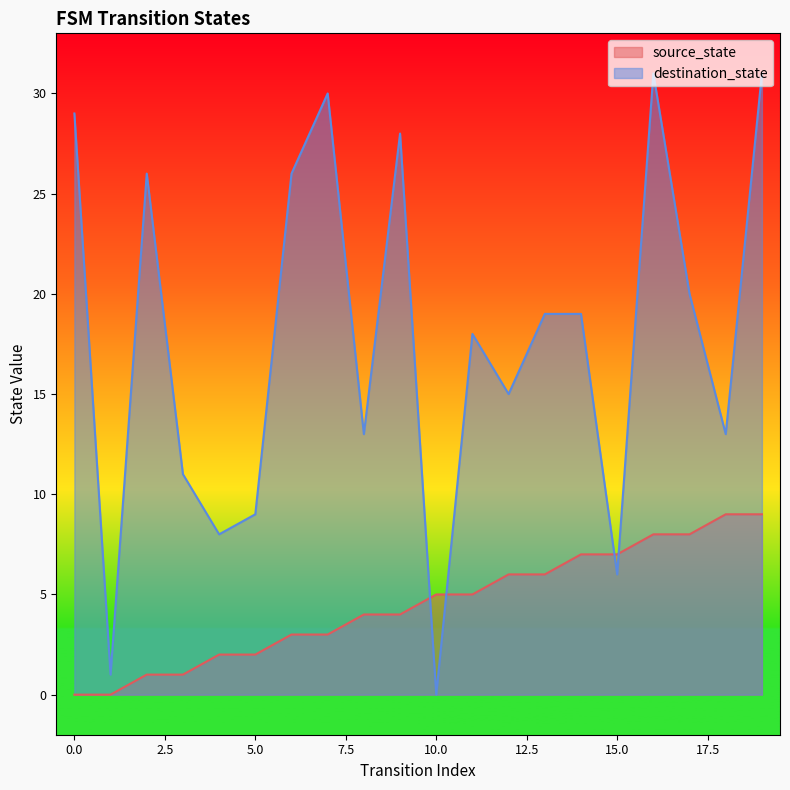

Reading left to right, list all the values displayed in this chart.

source_state: 0=0	1=0	2=1	3=1	4=2	5=2	6=3	7=3	8=4	9=4	10=5	11=5	12=6	13=6	14=7	15=7	16=8	17=8	18=9	19=9
destination_state: 0=29	1=1	2=26	3=11	4=8	5=9	6=26	7=30	8=13	9=28	10=0	11=18	12=15	13=19	14=19	15=6	16=31	17=20	18=13	19=31